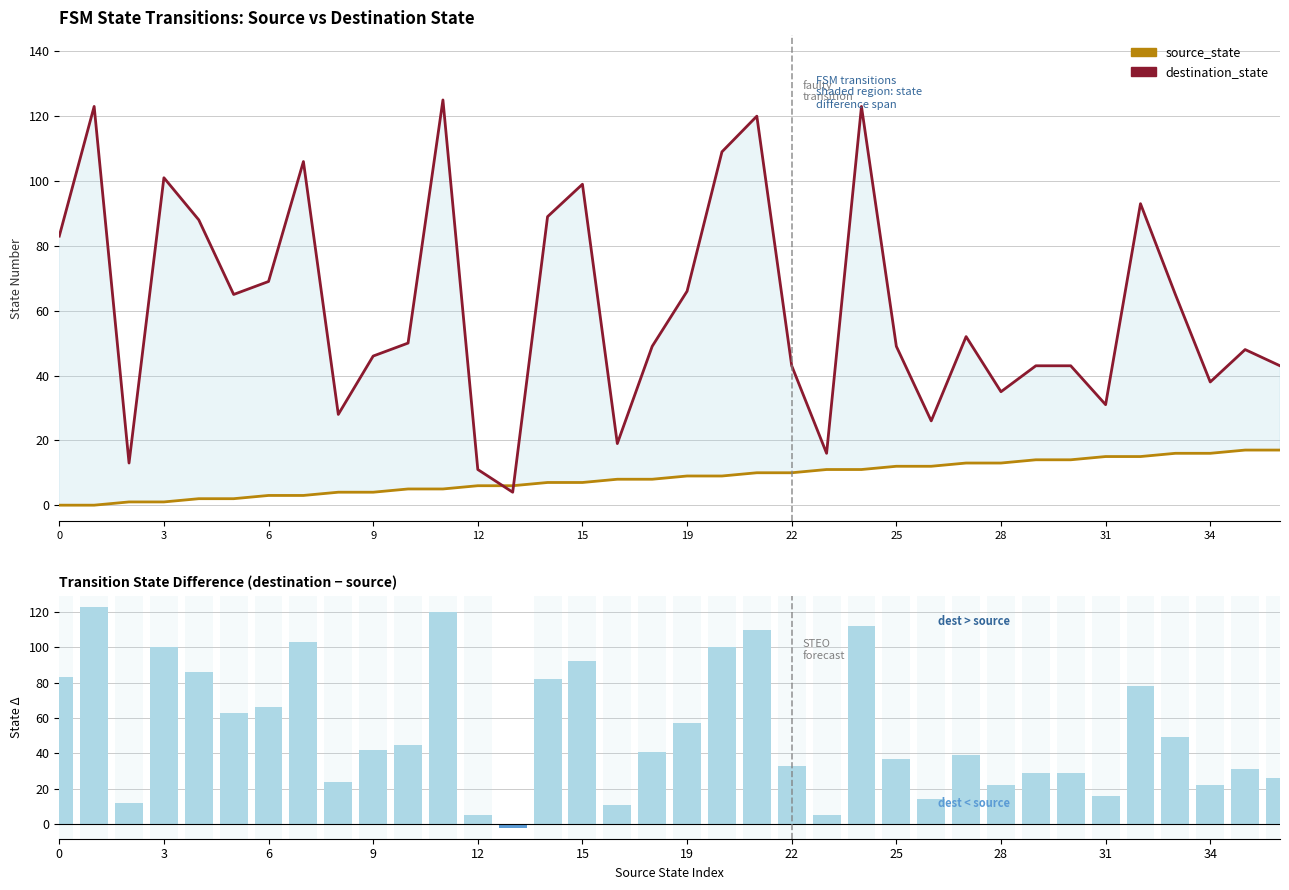

What is the difference between the maximum and second lowest values in the dest - source series?

118